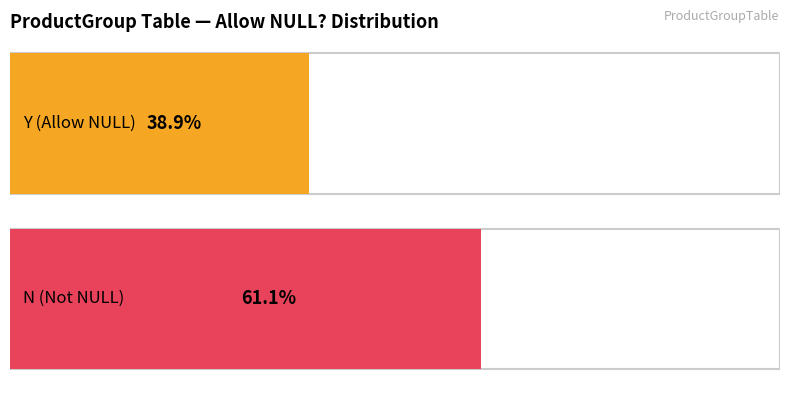

Rank the categories by value from highest to lowest.

N, Y